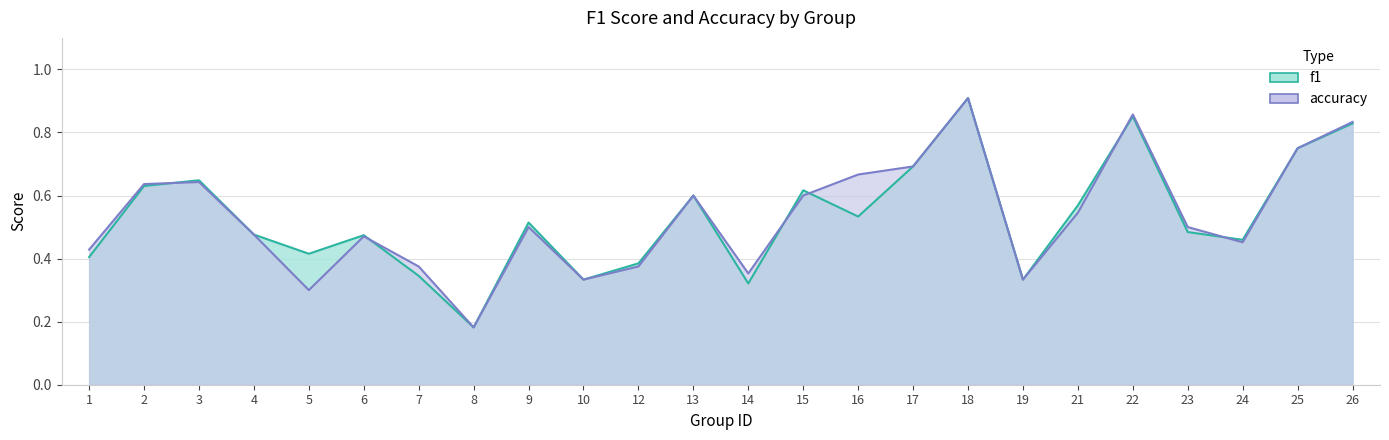

What is the minimum value for accuracy?

0.2